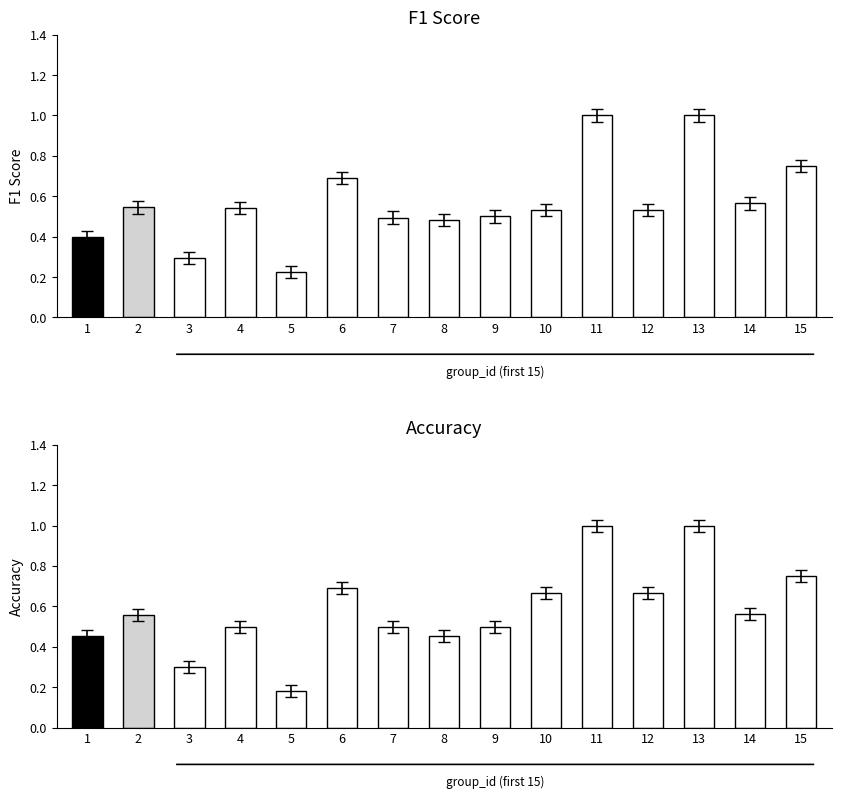

What is the approximate value of f1 at 7?

0.5